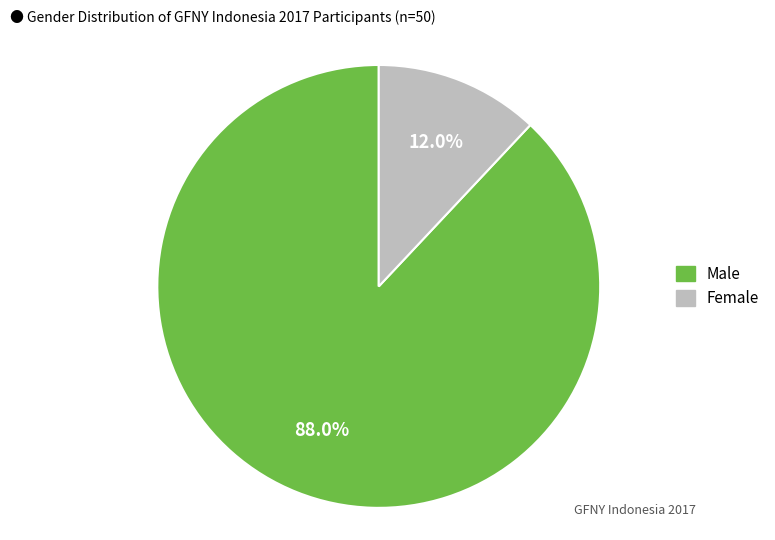

Between Female and Male, which is larger?

Male